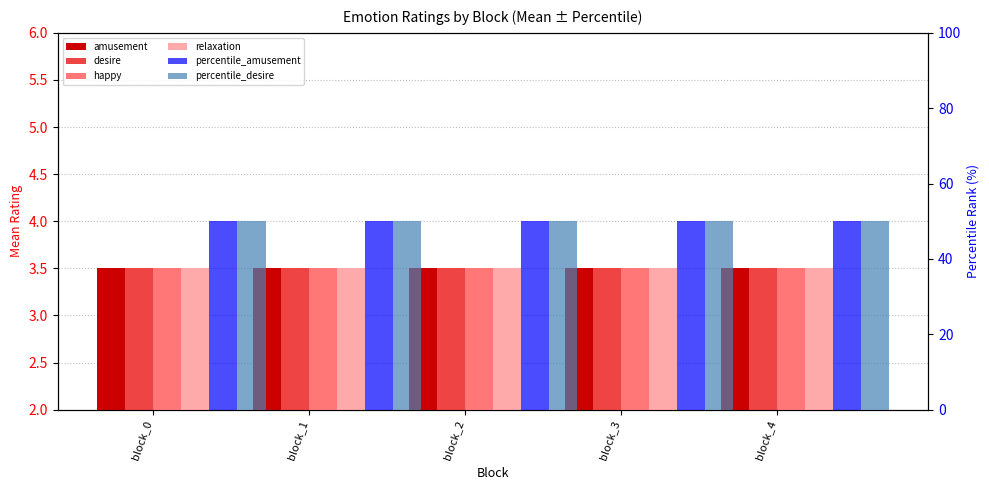

Reading right to left, extract all data points from this chart.

amusement: block_4=3.5	block_3=3.5	block_2=3.5	block_1=3.5	block_0=3.5
desire: block_4=3.5	block_3=3.5	block_2=3.5	block_1=3.5	block_0=3.5
happy: block_4=3.5	block_3=3.5	block_2=3.5	block_1=3.5	block_0=3.5
relaxation: block_4=3.5	block_3=3.5	block_2=3.5	block_1=3.5	block_0=3.5
percentile_amusement: block_4=50.0	block_3=50.0	block_2=50.0	block_1=50.0	block_0=50.0
percentile_desire: block_4=50.0	block_3=50.0	block_2=50.0	block_1=50.0	block_0=50.0